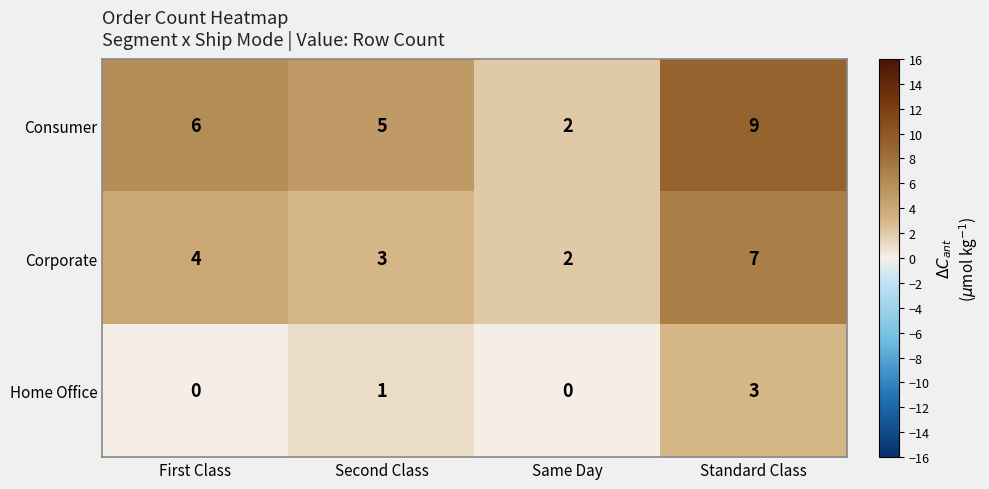

What is the maximum value shown in the chart?

9